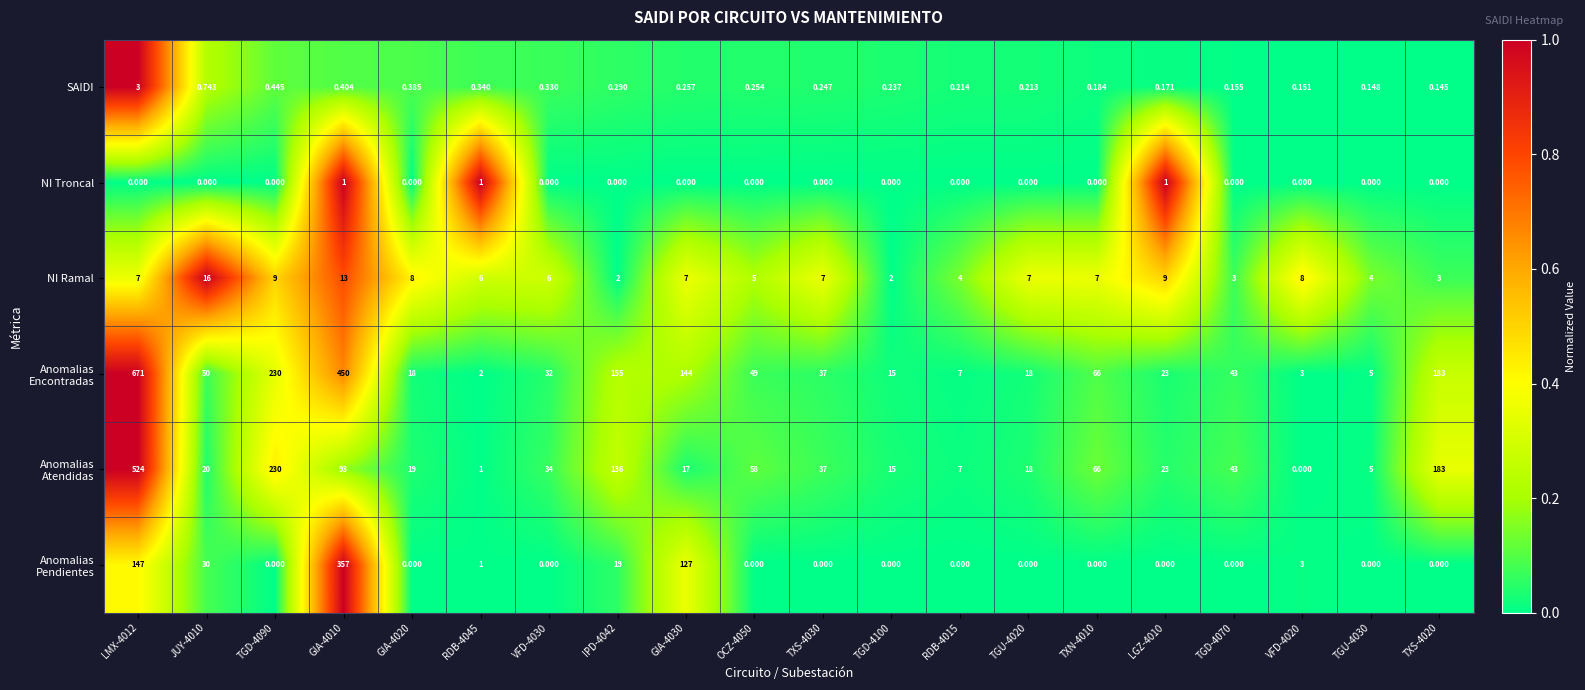

How many values in the NI Troncal series exceed 0?

3